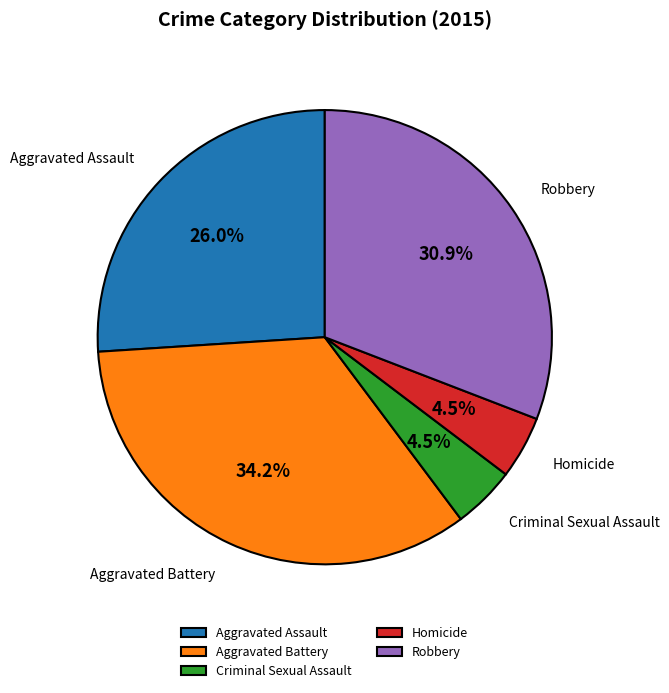

What percentage is NOT represented by Homicide?

95.5%